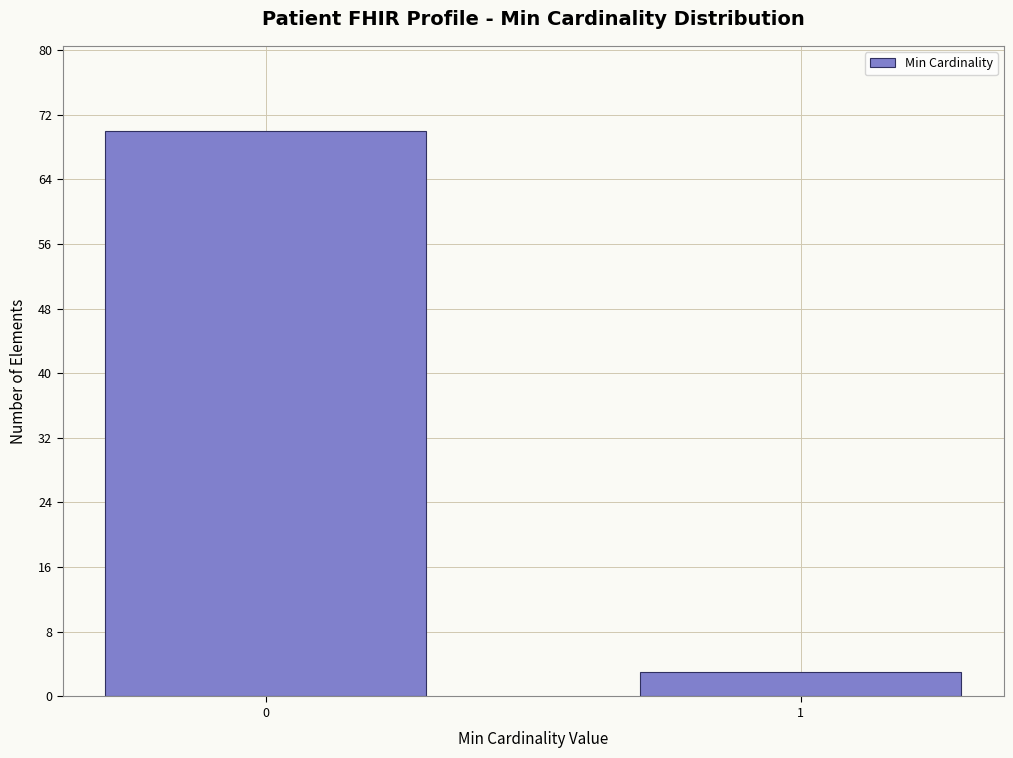

Reading left to right, what are all the values shown in this chart?

0=70	1=3